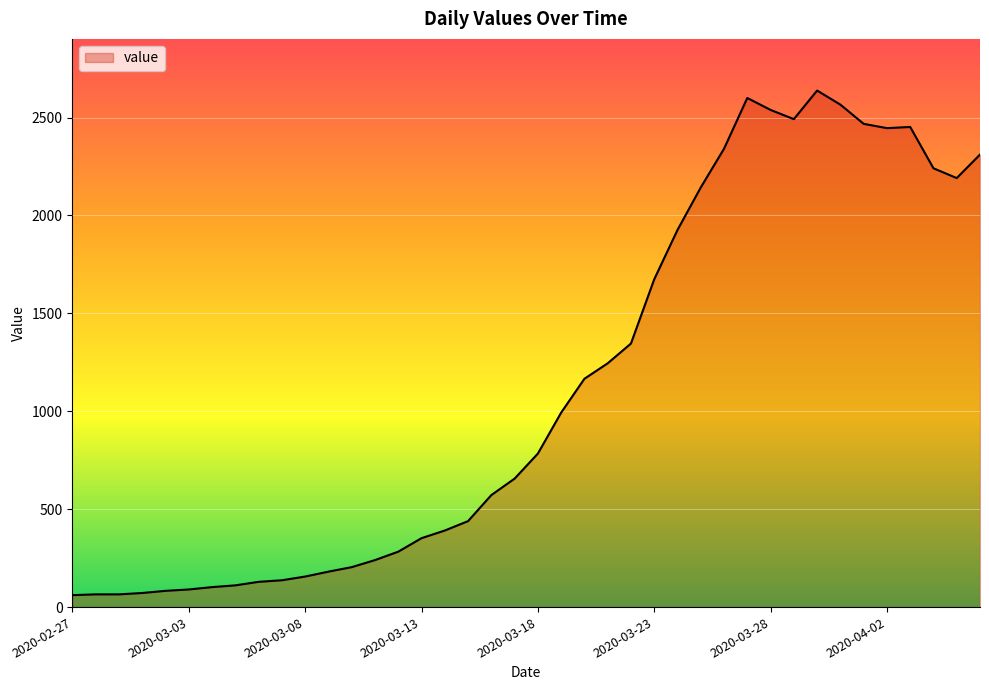

What is the smallest value displayed?

61